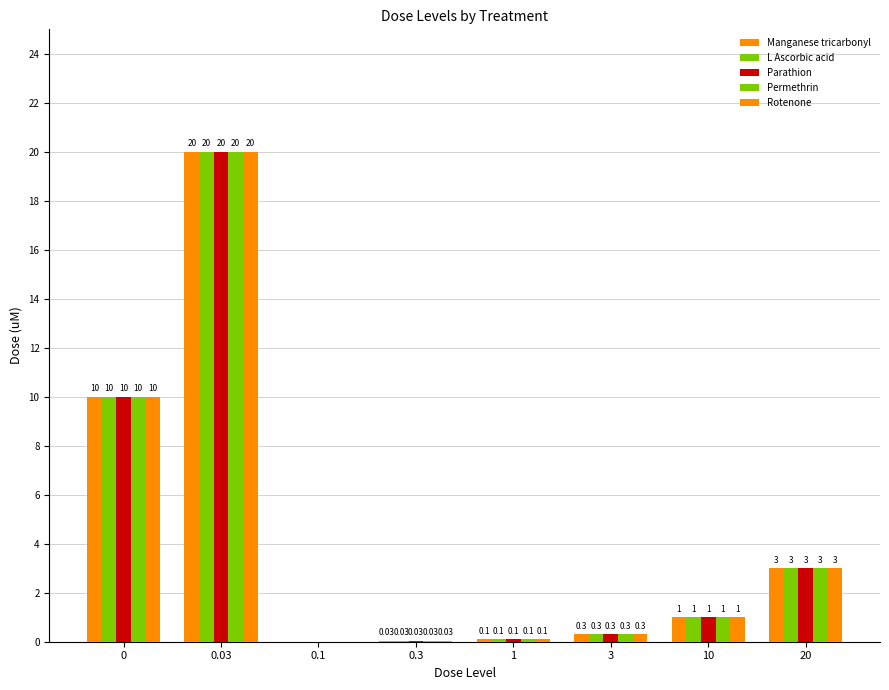

Are the bars horizontal?

No